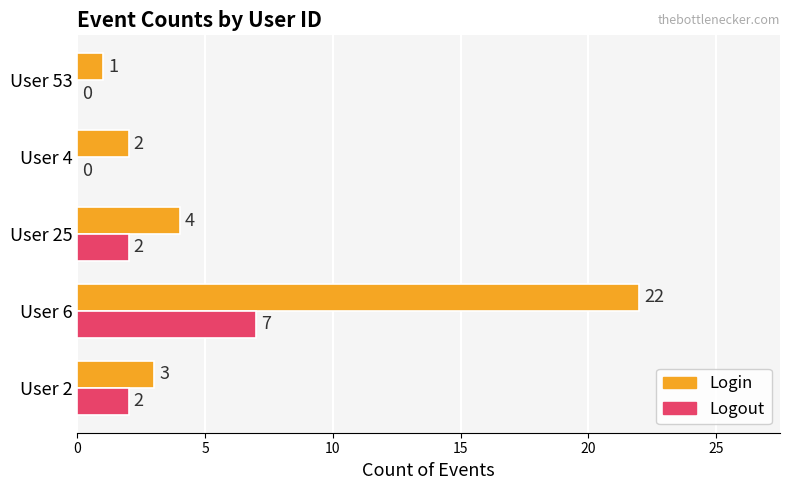

What is the approximate value of Login at User 2?

3